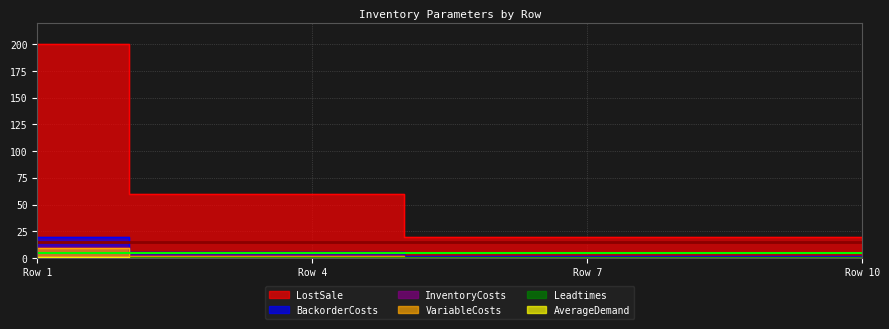

True or false: Leadtimes and InventoryCosts intersect in this chart.

False